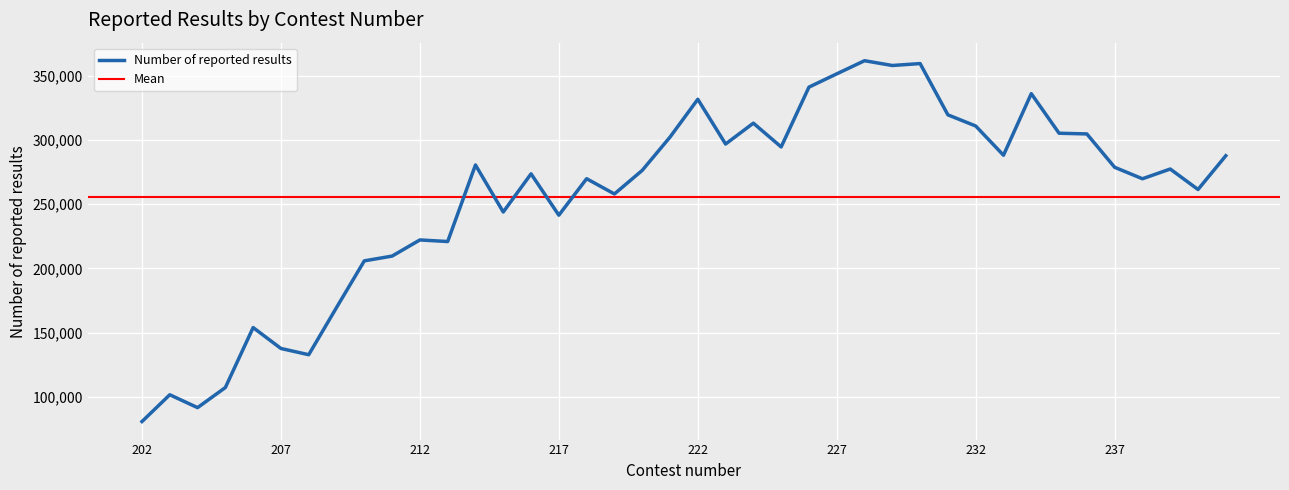

The value at 219 is 413405. True or false?

False